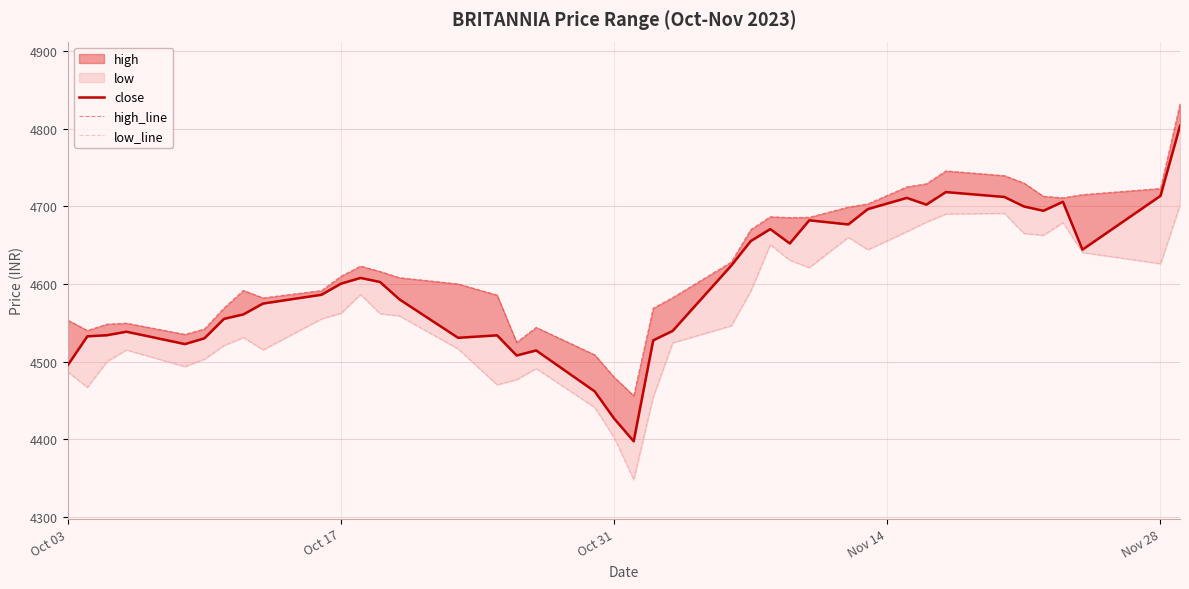

Is the value of high_line at 31 greater than the value of low_line at 31?

Yes